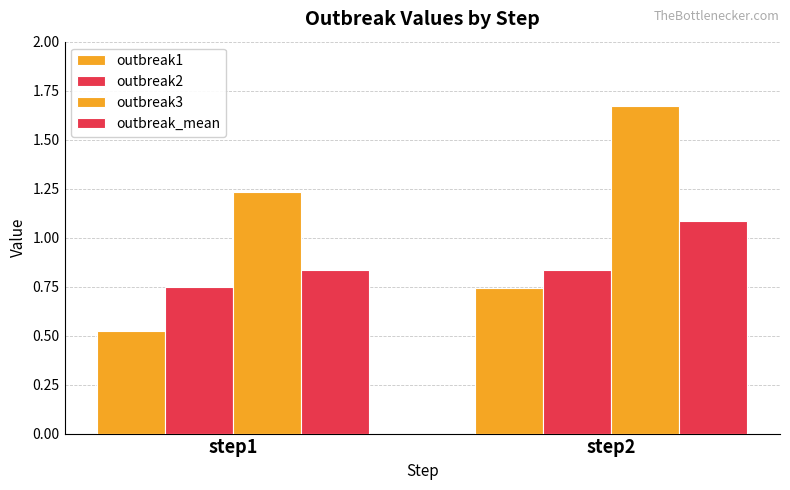

Is the value of outbreak1 at step1 greater than the value of outbreak2 at step1?

No